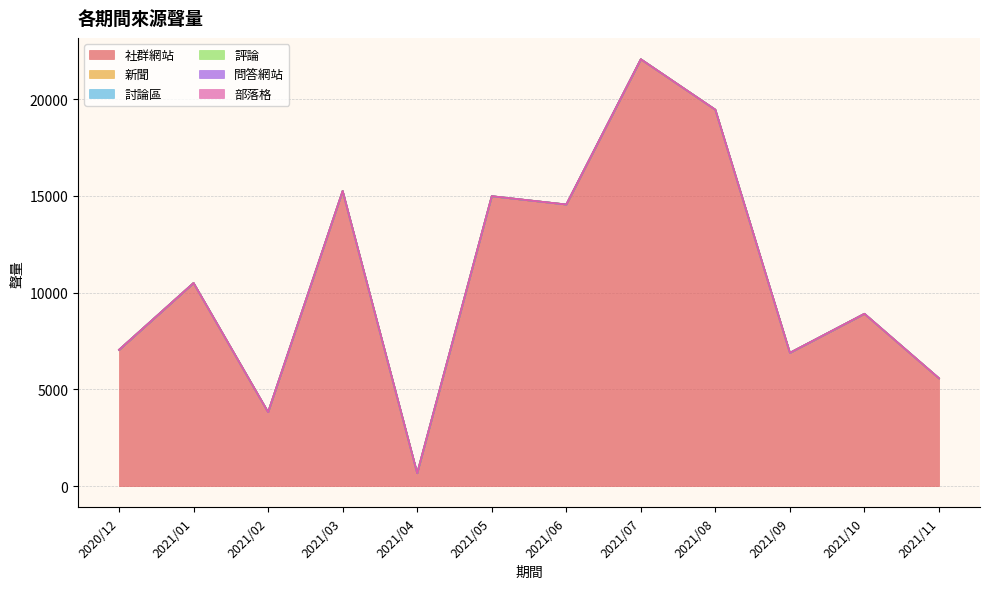

The value of 社群網站 at 2021/04 is 954. True or false?

False